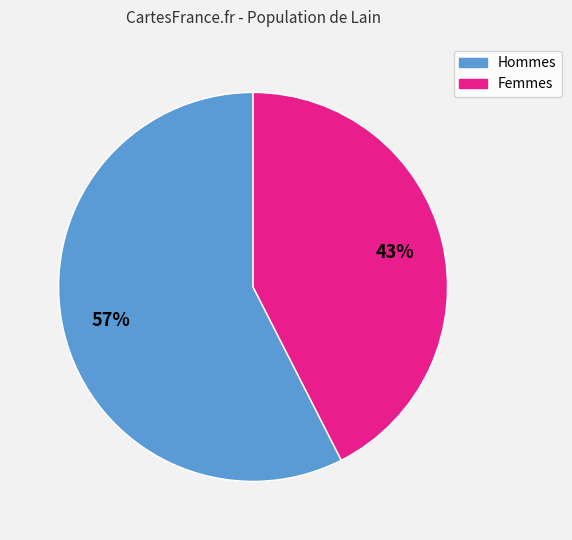

Is there a majority slice in this chart?

Yes